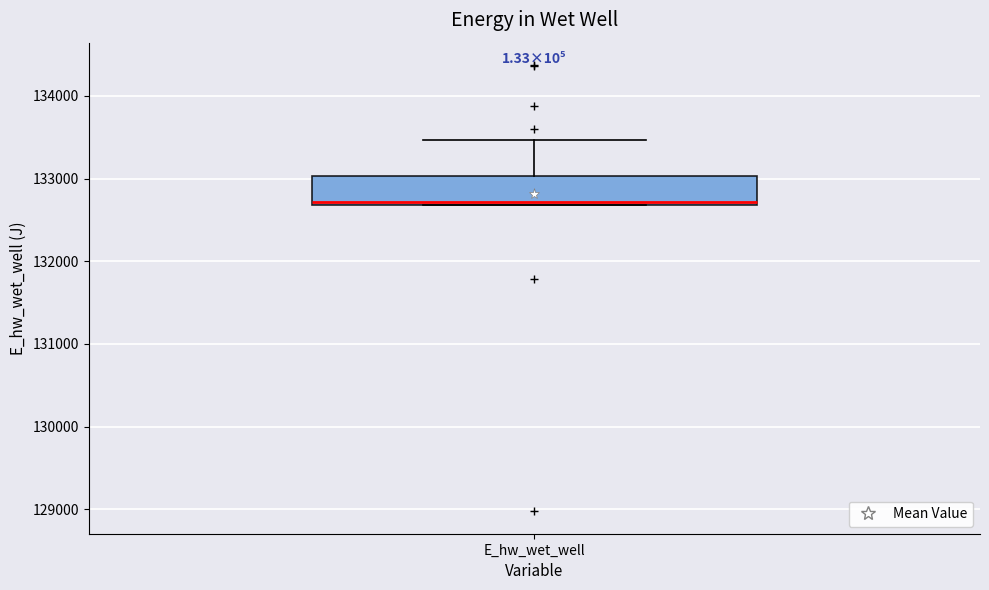

Where is the lower edge of the box for E_hw_wet_well on the y-axis? The values are not printed on the chart, so give them approximately, as read against the axis.

132700